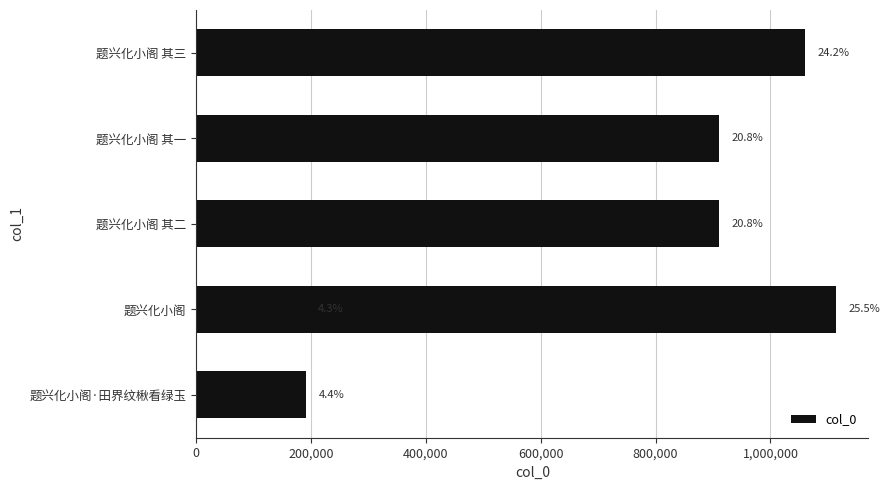

What is the change in value from 200,000 to 400,000?

+720331